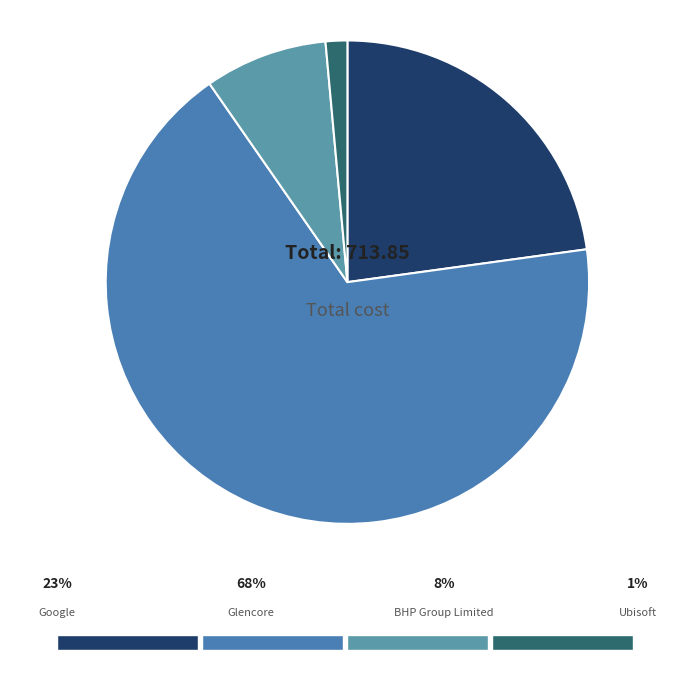

Count the number of slices in the pie.

4